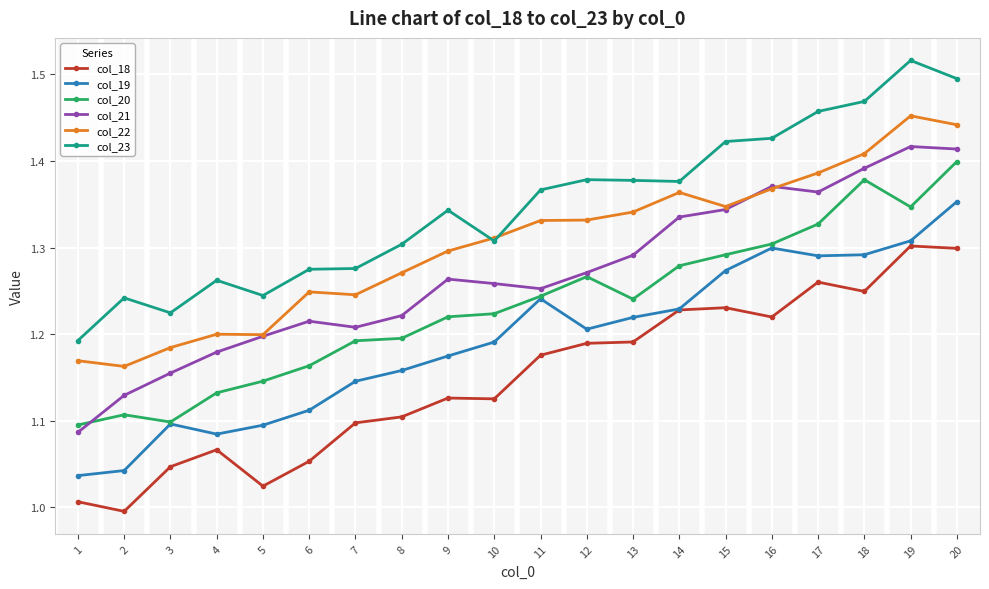

Where is the first local minimum for col_23?

3